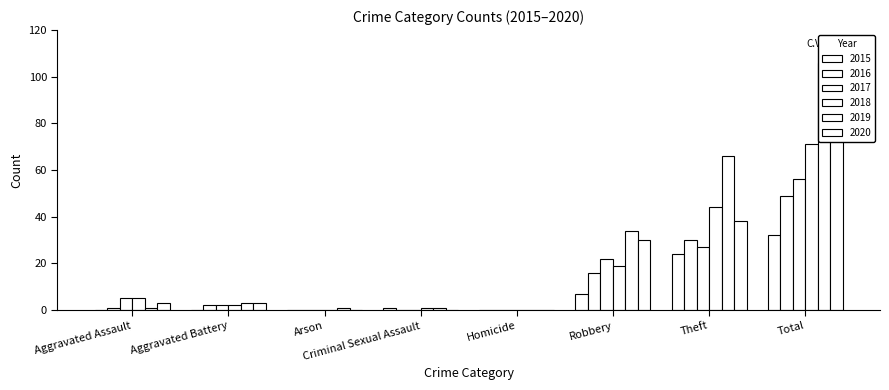

True or false: 2019 has a value of 25 at Theft.

False